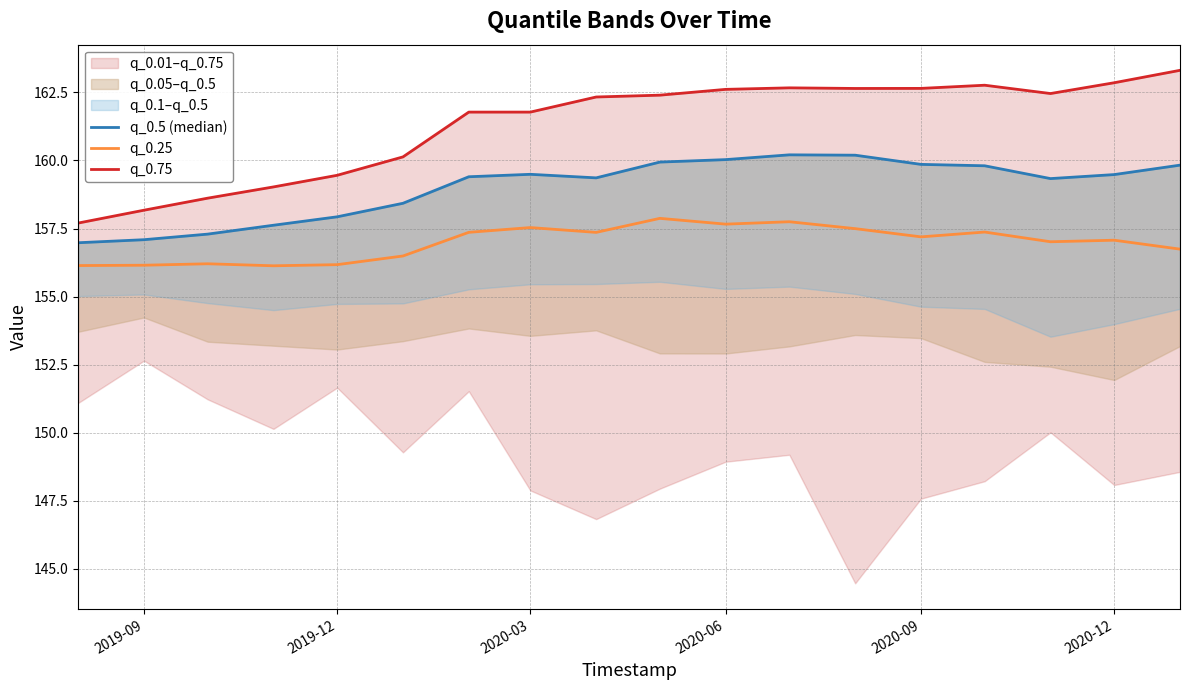

True or false: q_0.75 has more than 2 points higher than both neighbors.

False